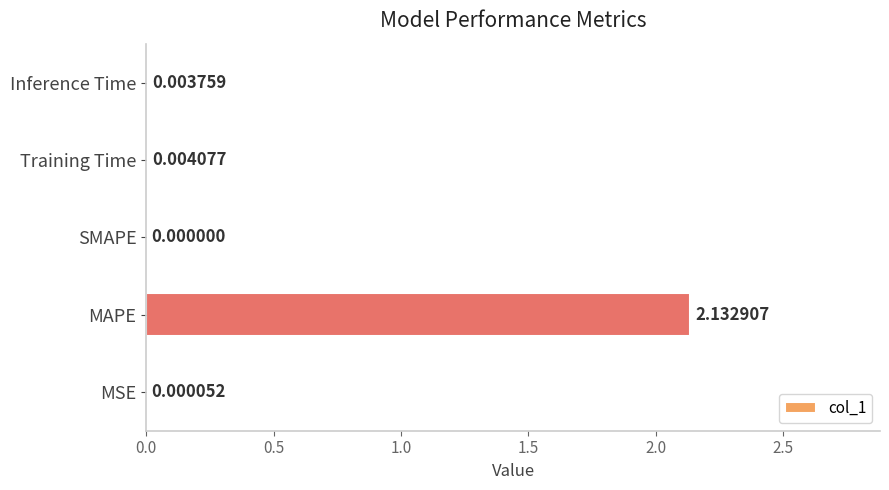

What is the change in value from MAPE to SMAPE?

-2.1